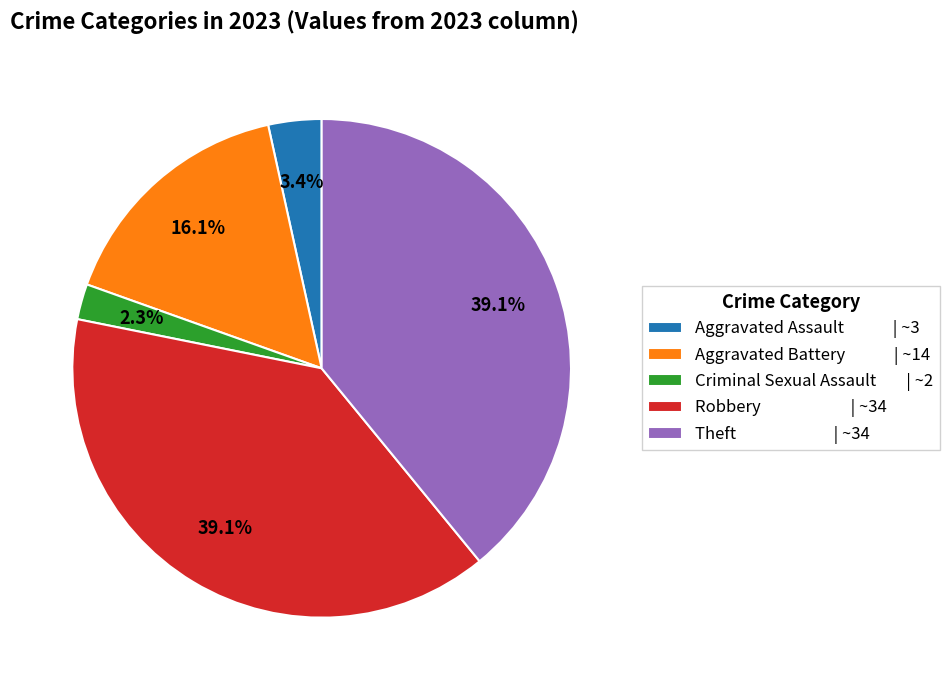

Is there any slice that represents more than half of the pie?

No